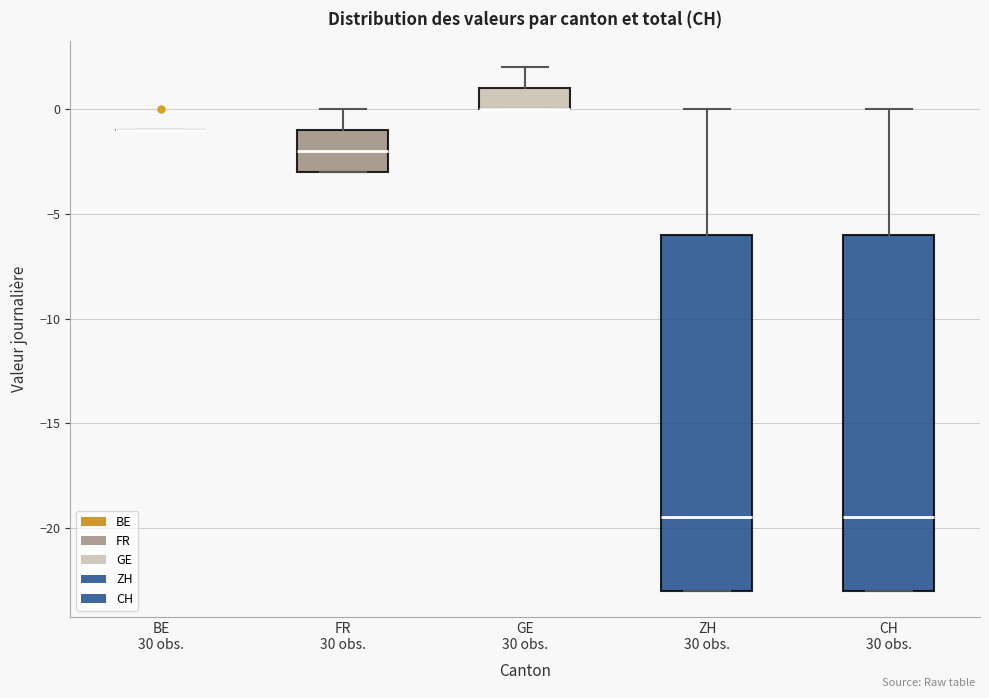

Reading left to right, read every box against the y-axis: the position of its median line, the range the box covers, and the ends of its whiskers. The values are not printed on the chart, so give them approximately, as read against the axis.

BE 30 obs.: box collapsed to a line at -1.0, whiskers -1.0 to -1.0
FR 30 obs.: median -2.0, box -3.0 to -1.0, whiskers -3.0 to 0.0
GE 30 obs.: median 0.0 (drawn on the box's lower edge), box 0.0 to 1.0, whiskers 0.0 to 2.0
ZH 30 obs.: median -19.5, box -23.0 to -6.0, whiskers -23.0 to 0.0
CH 30 obs.: median -19.5, box -23.0 to -6.0, whiskers -23.0 to 0.0